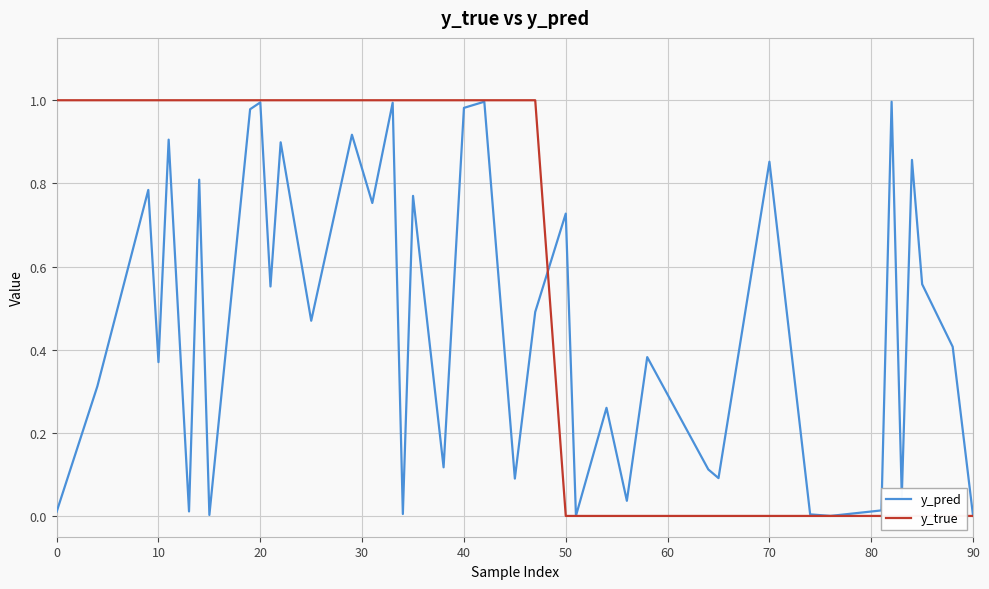

Does the chart display data point markers on the line(s)?

No